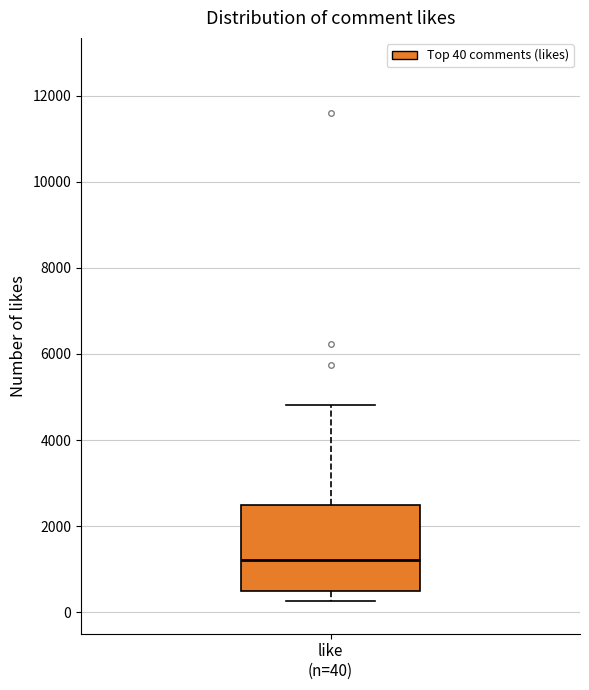

Transcribe this box plot: give where the median line is, the range the box spans, and where the two whiskers end, as read against the y-axis. The values are not printed on the chart, so give them approximately, as read against the axis.

median 1200, box 400 to 2400, whiskers 200 to 4800